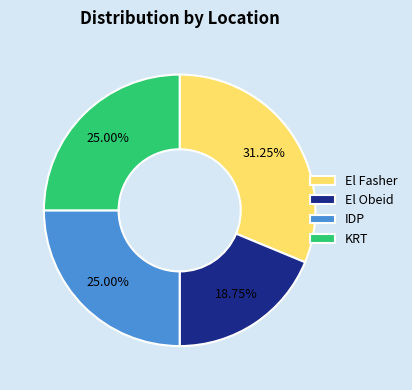

What is the ratio of the value at KRT to the value at IDP?

1.0